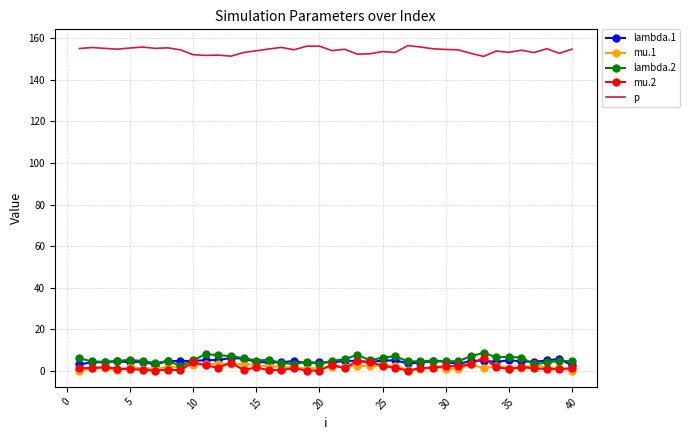

Which series has the largest total across all categories?

p